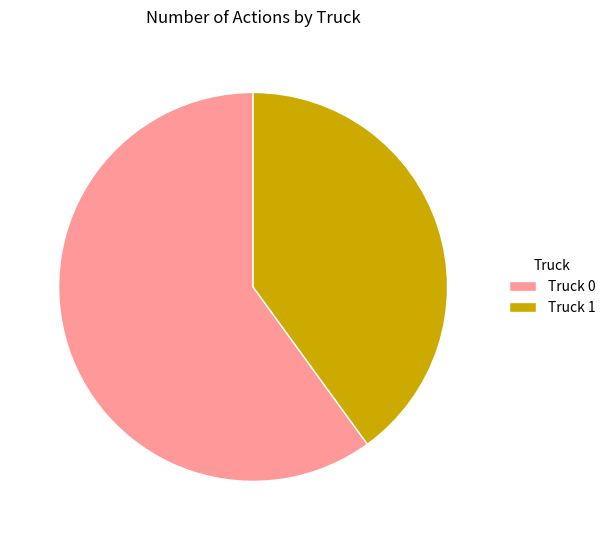

What is the ratio of the value at Truck 1 to the value at Truck 0?

0.7